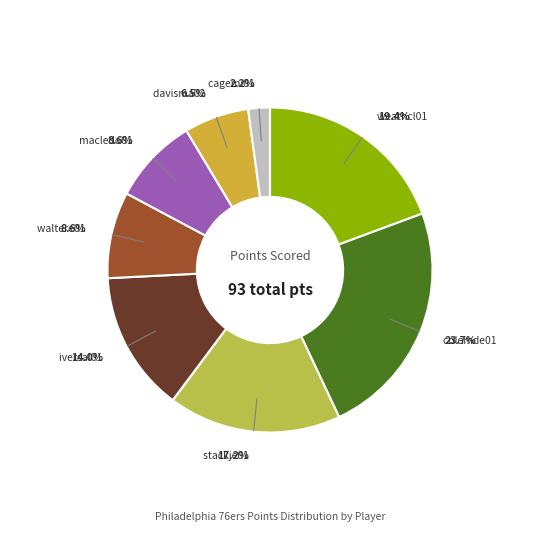

To the nearest percent, what is the average slice percentage?

12%